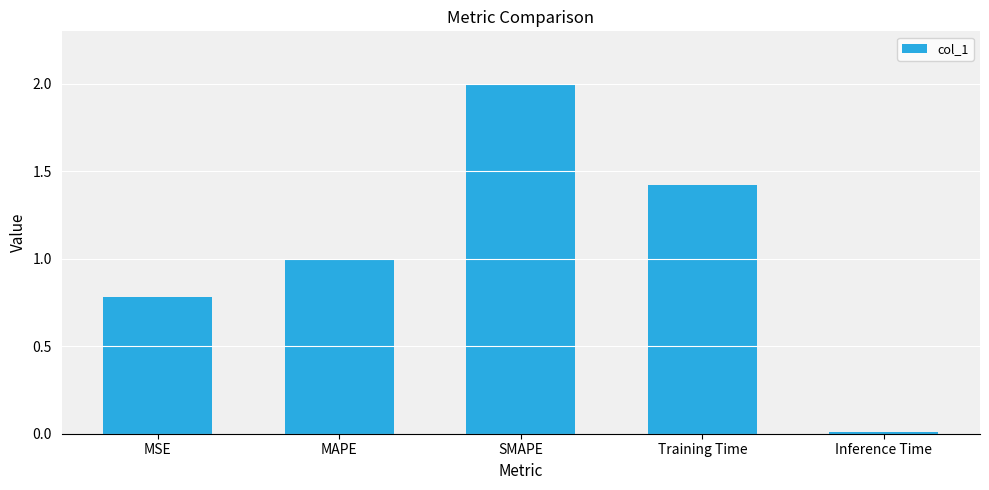

What is the change in value from Training Time to Inference Time?

-1.4